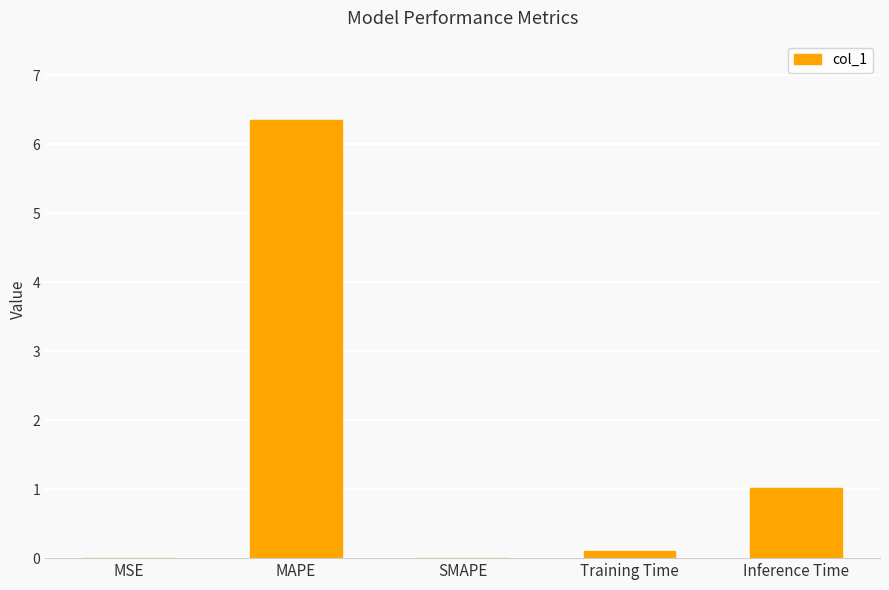

What is the average value?

1.5